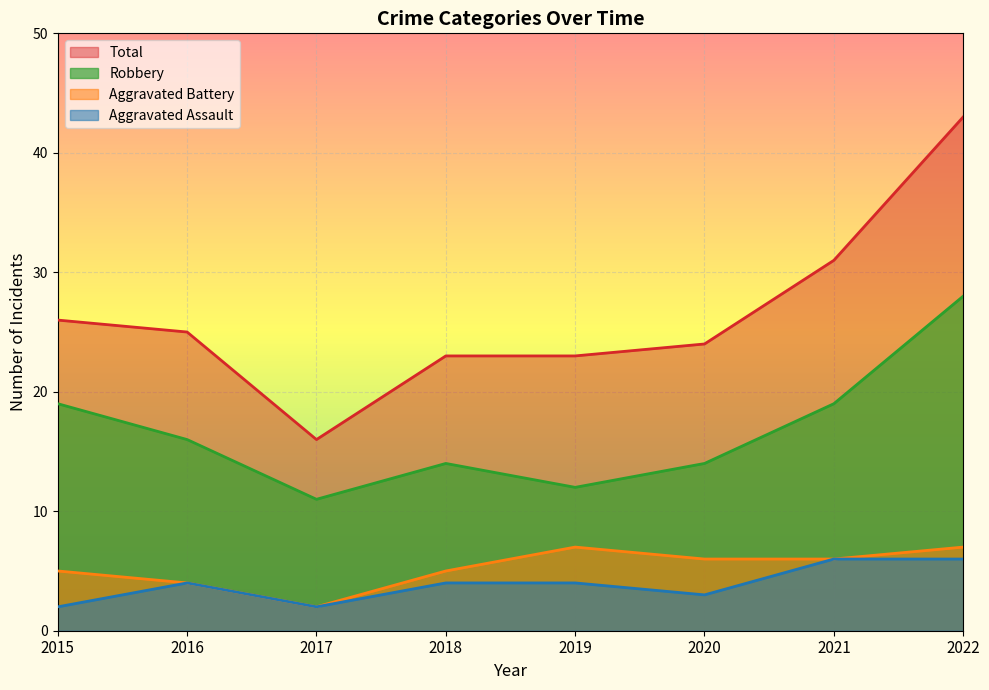

What is the difference between the Aggravated Assault values at 2018 and 2015?

2